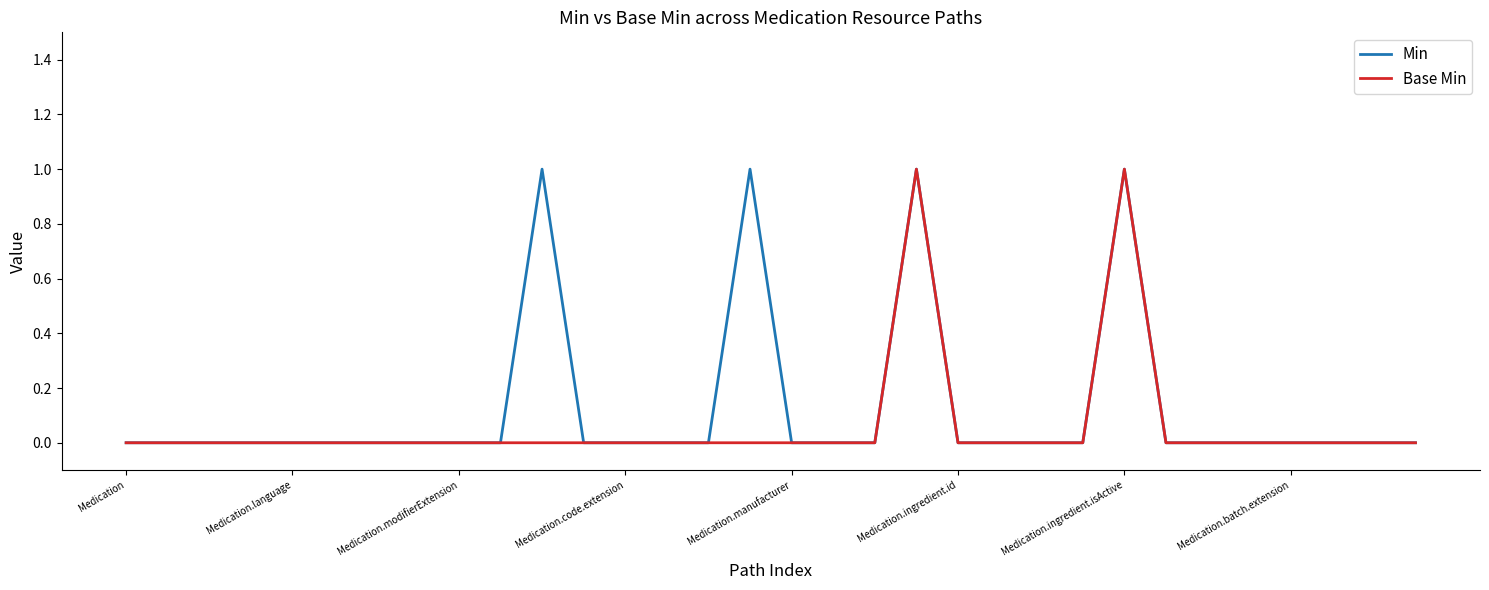

How many series are shown in this chart?

2